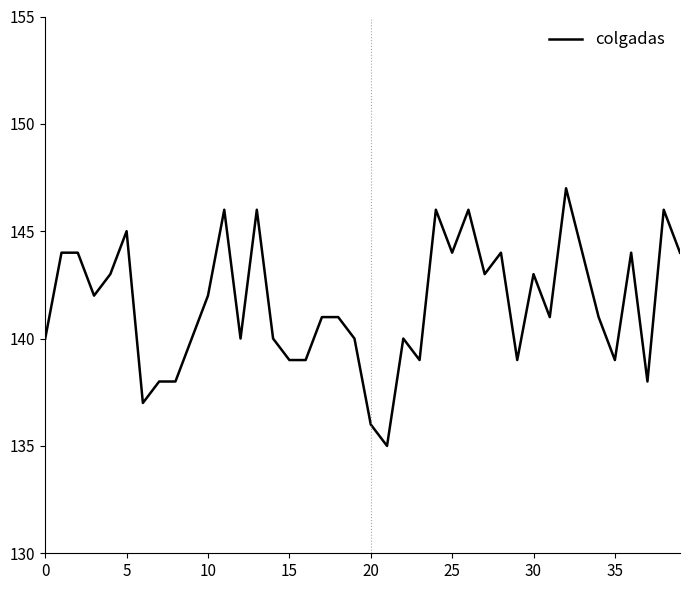

What is the maximum value shown in the chart?

147